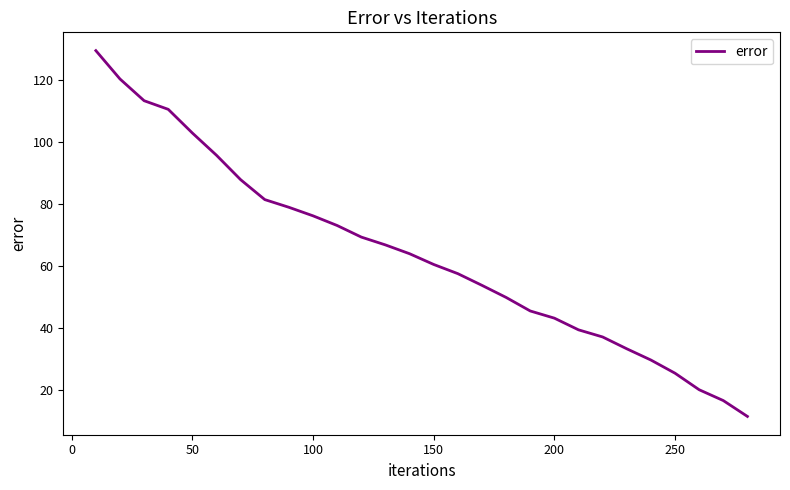

What is the difference between the maximum and minimum values?

117.9